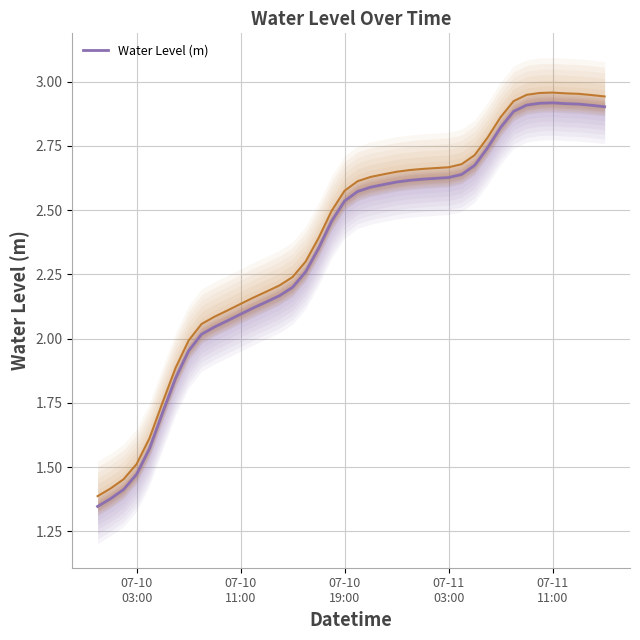

True or false: the data shows 0.6 at 20.

False